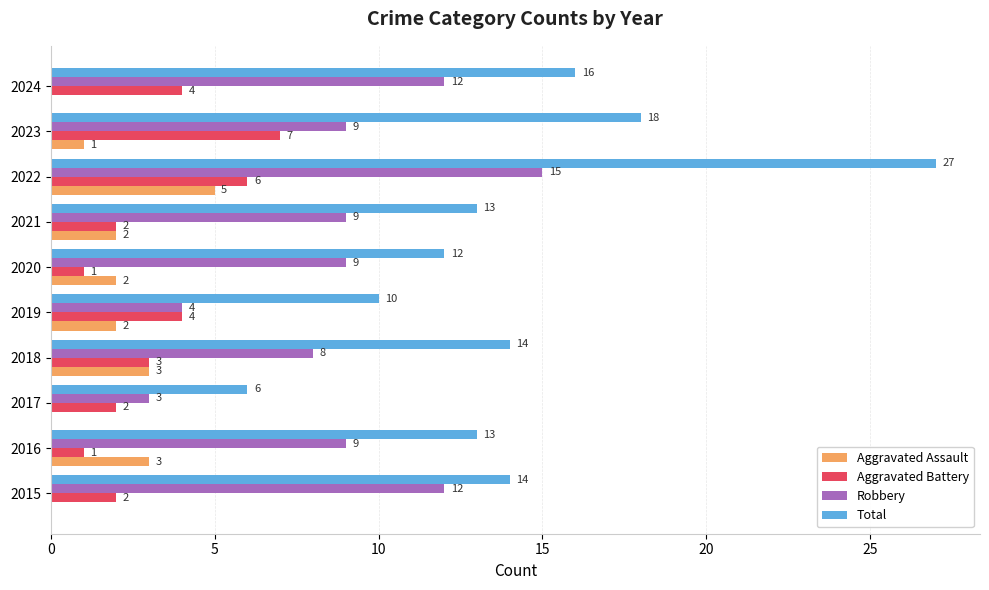

What is the sum of the Aggravated Assault values at 2022 and 2017?

5